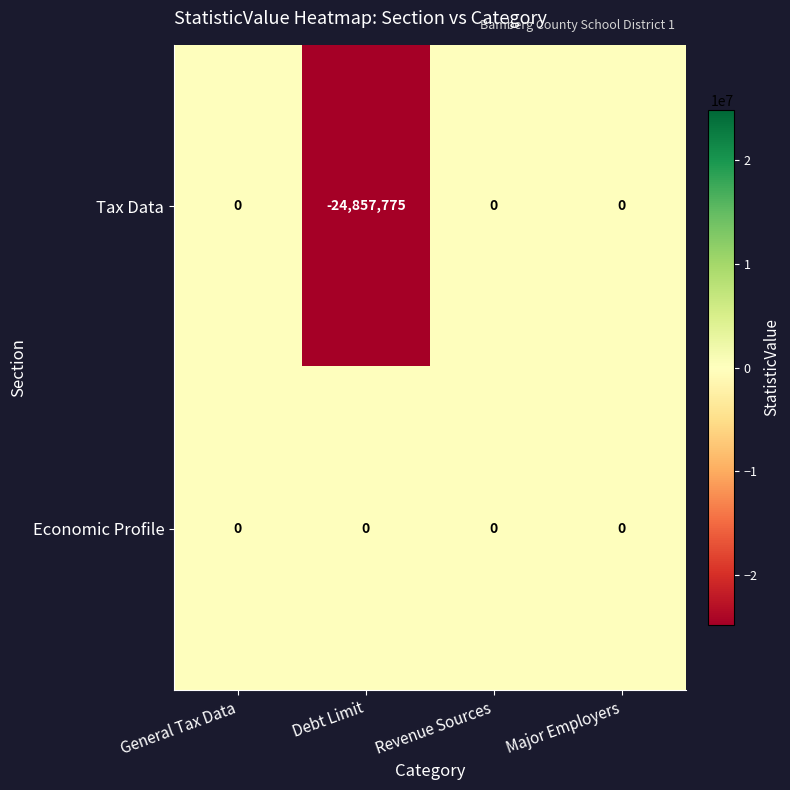

Which series has the largest range (max minus min)?

Tax Data